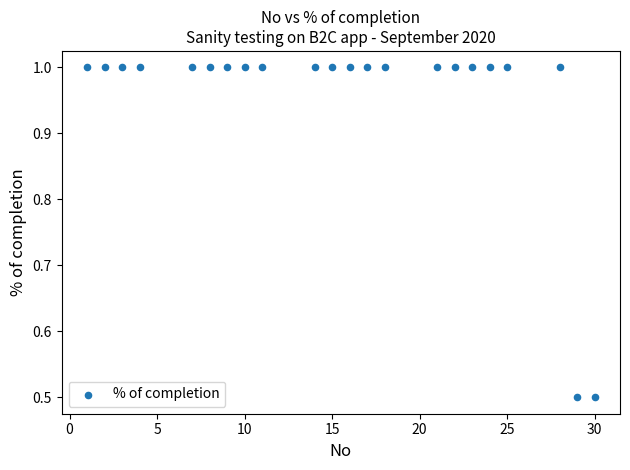

What is the range of Y values (max minus min)?

0.5